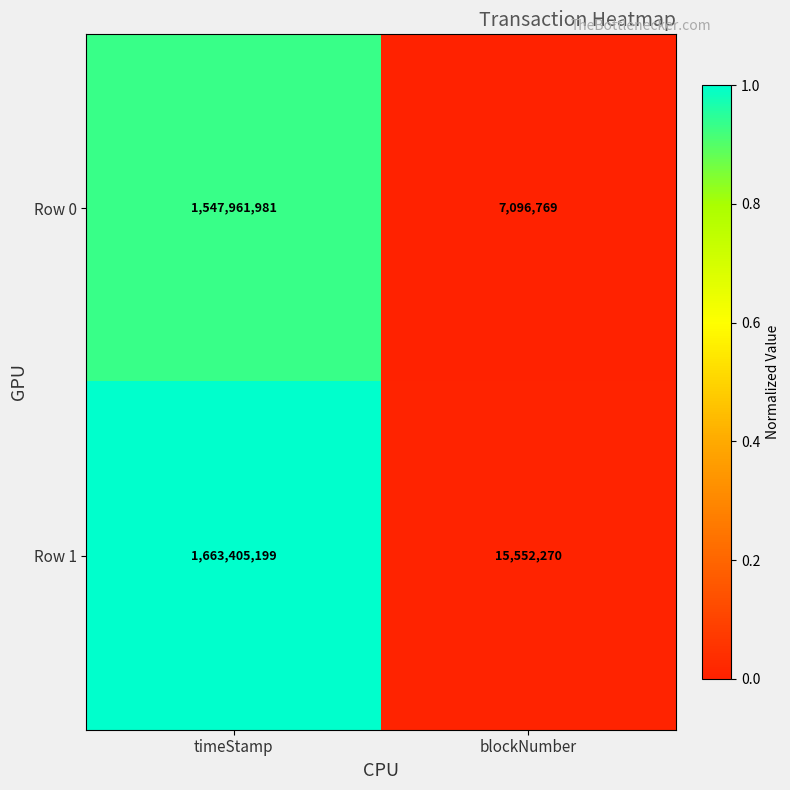

Reading left to right, extract all data points from this chart.

Row 0: 1547961981	7096769
Row 1: 1663405199	15552270